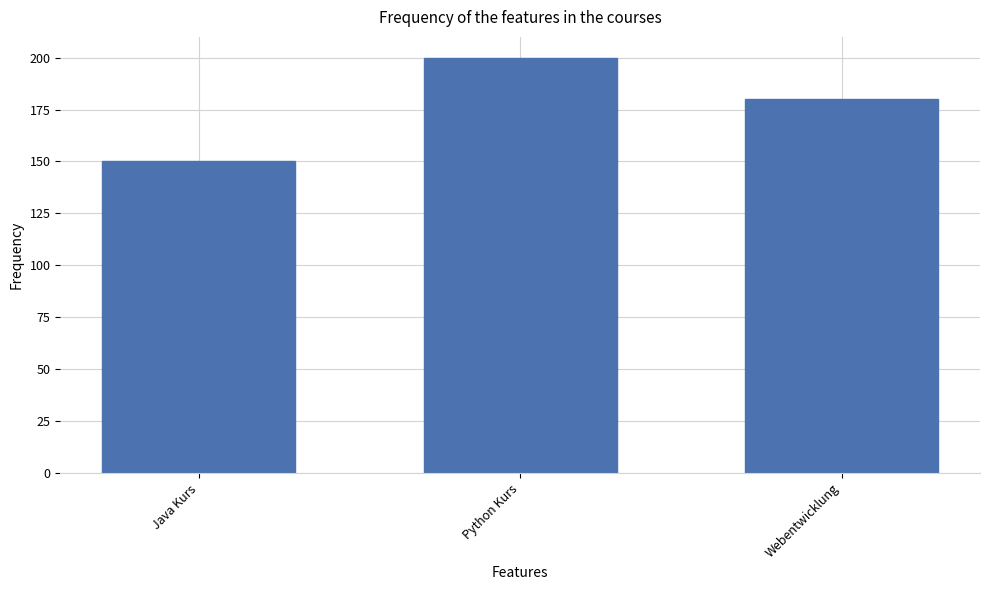

Rank the categories by value from highest to lowest.

Python Kurs, Webentwicklung, Java Kurs